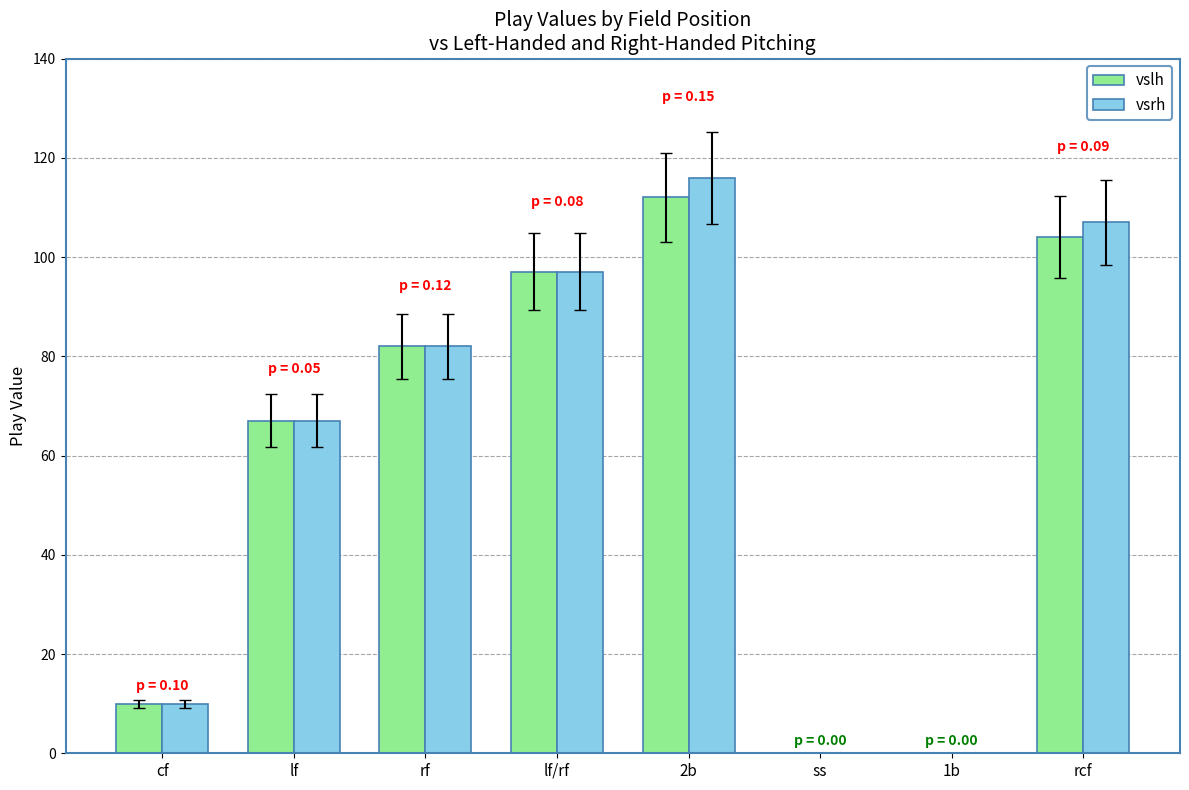

What is the total value across all series at rf?

164